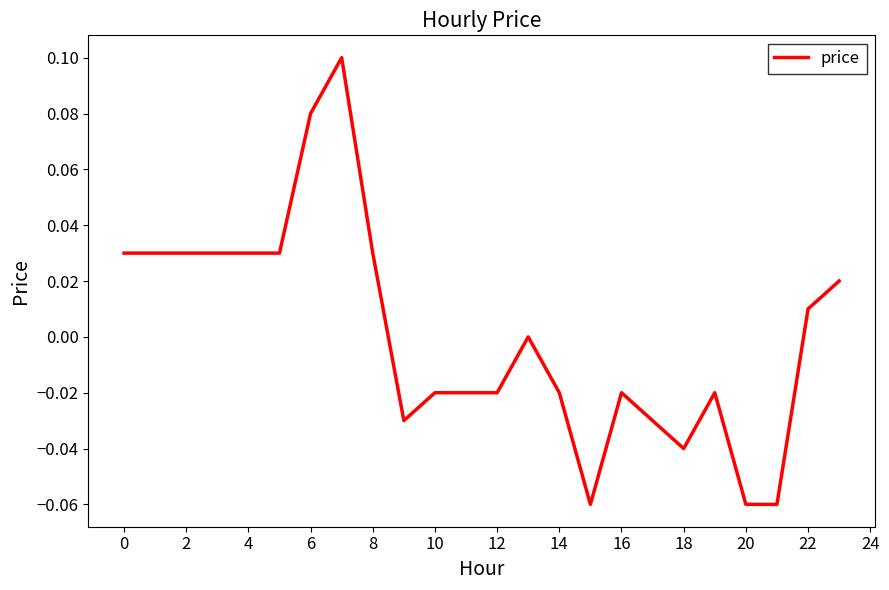

How many lines are shown in the chart?

1